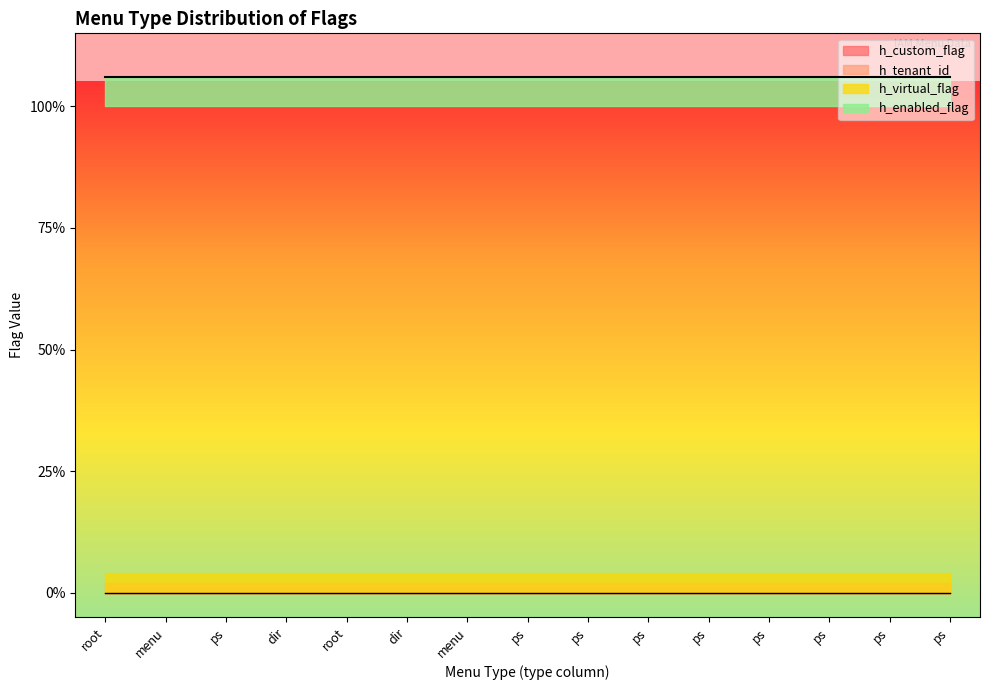

True or false: h_tenant_id and h_custom_flag cross at least once.

False